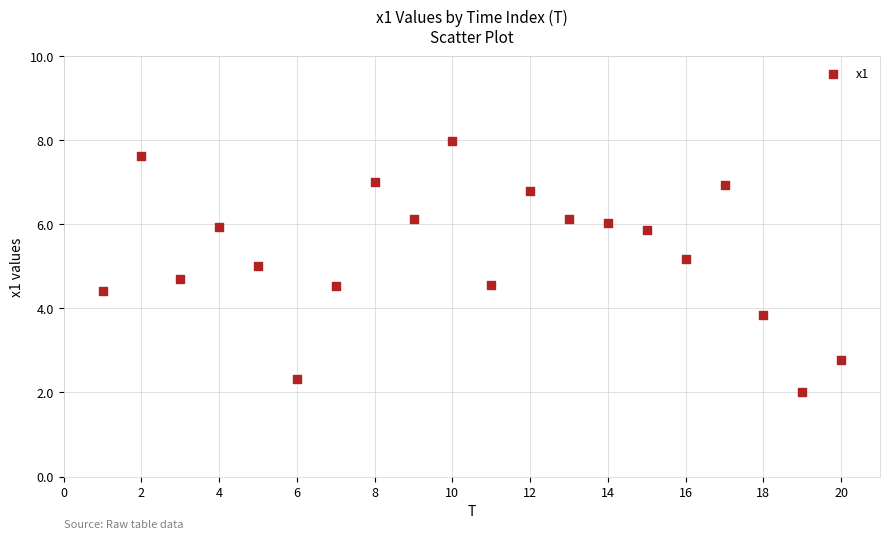

What is the range of X values (max minus min)?

19.0